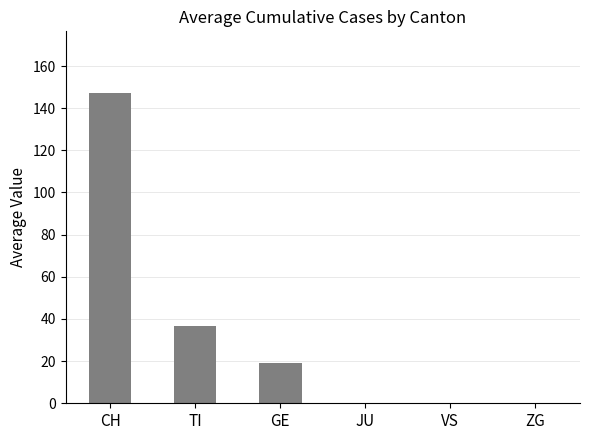

True or false: the data shows 55.0 at TI.

False